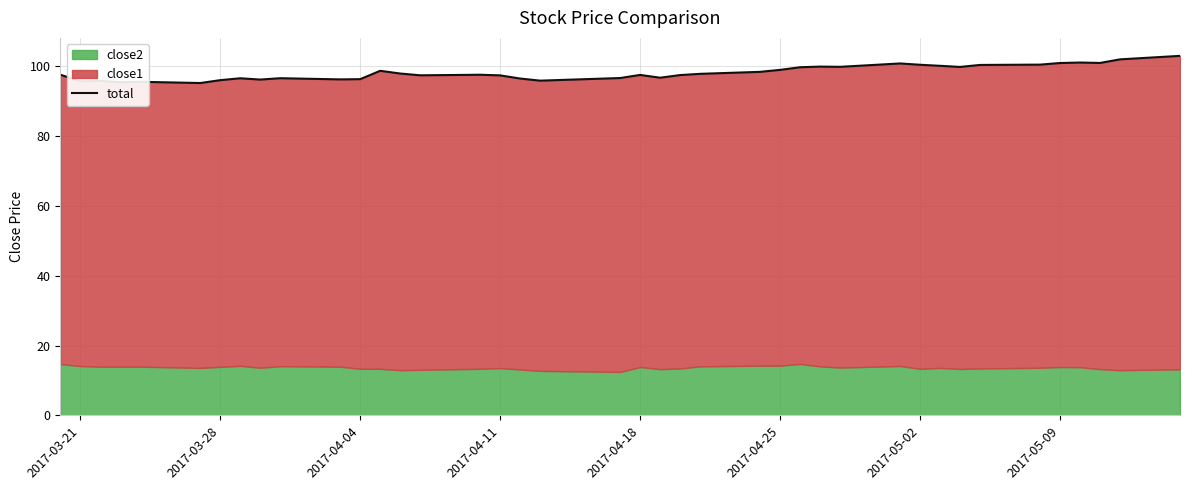

What is the maximum value shown in the chart?

103.0